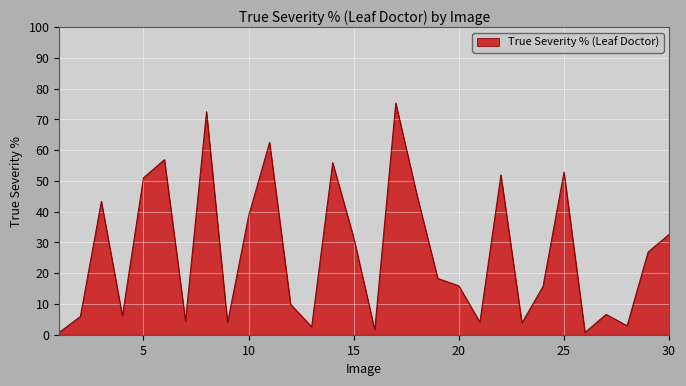

What is the difference between the maximum and minimum values?

74.6